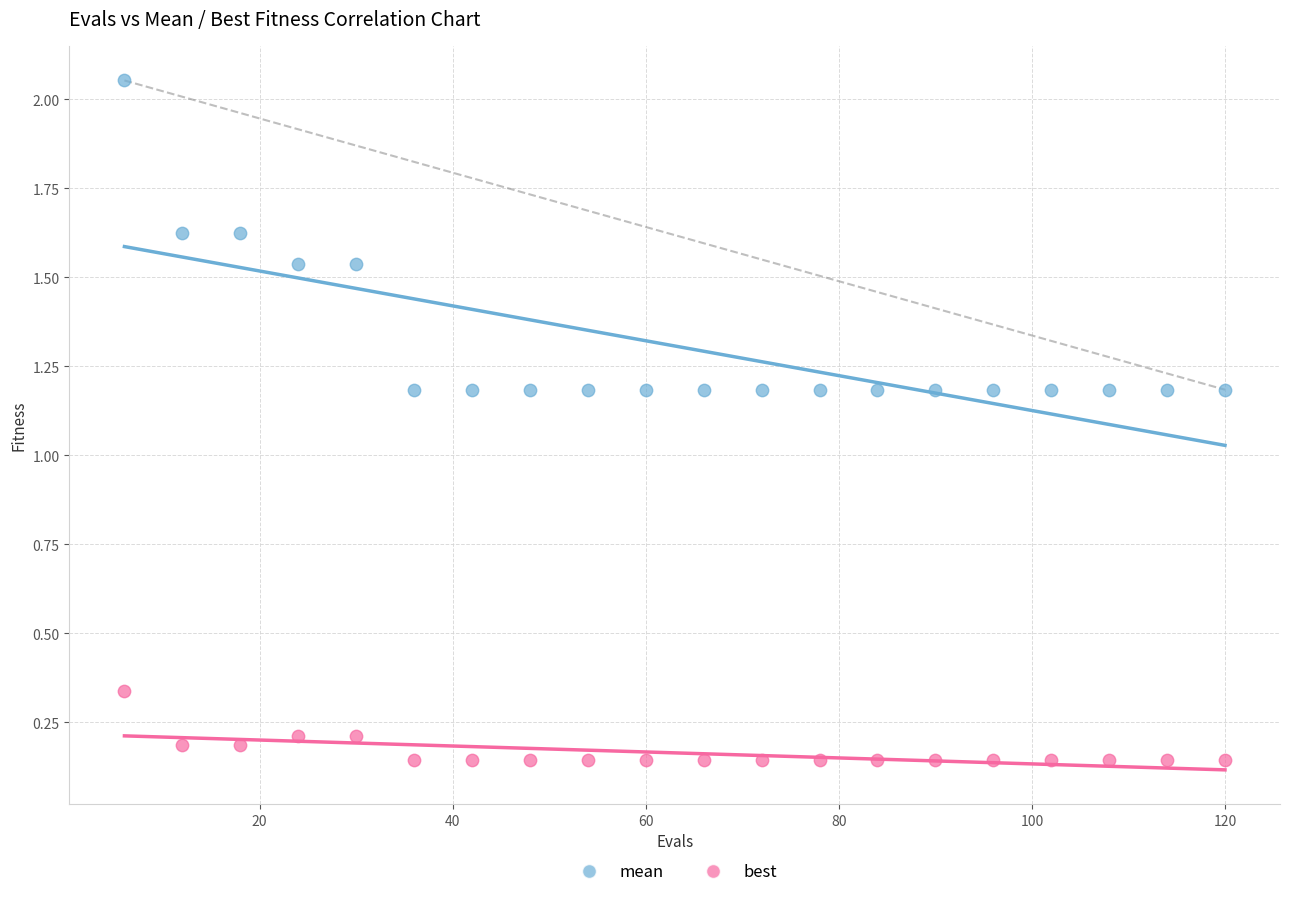

Which series contains the highest Y value?

mean